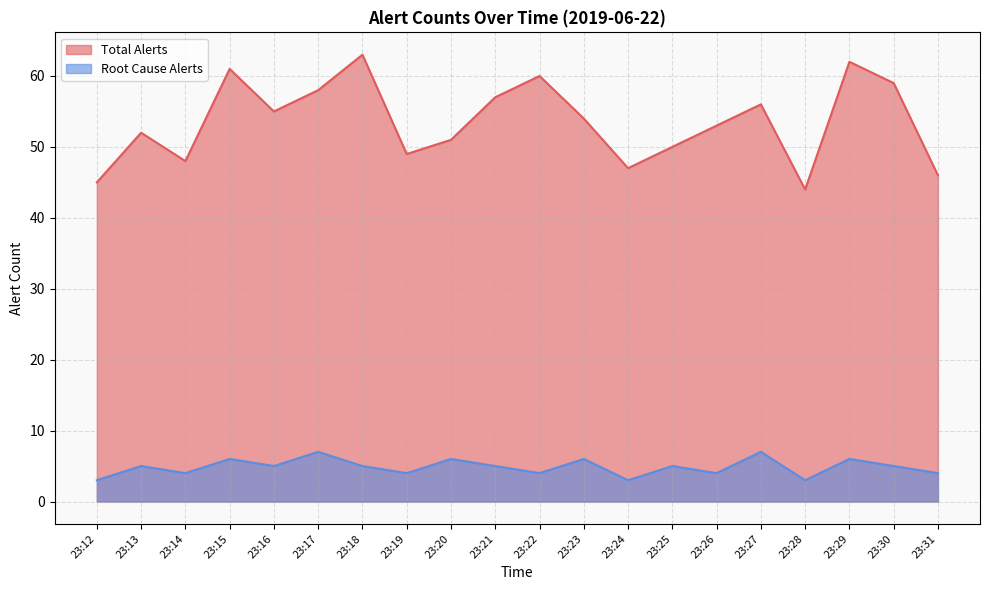

True or false: Total Alerts and Root Cause Alerts intersect in this chart.

False